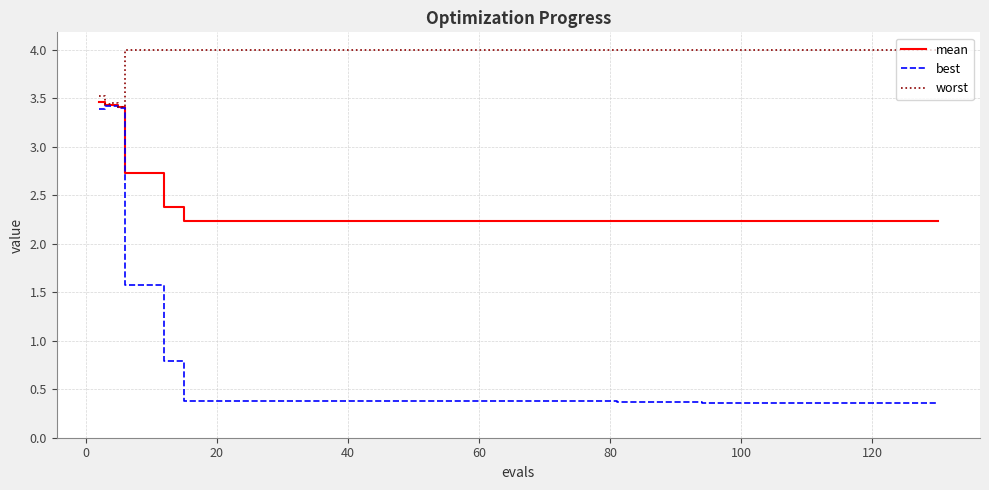

Which series has the largest total across all categories?

worst